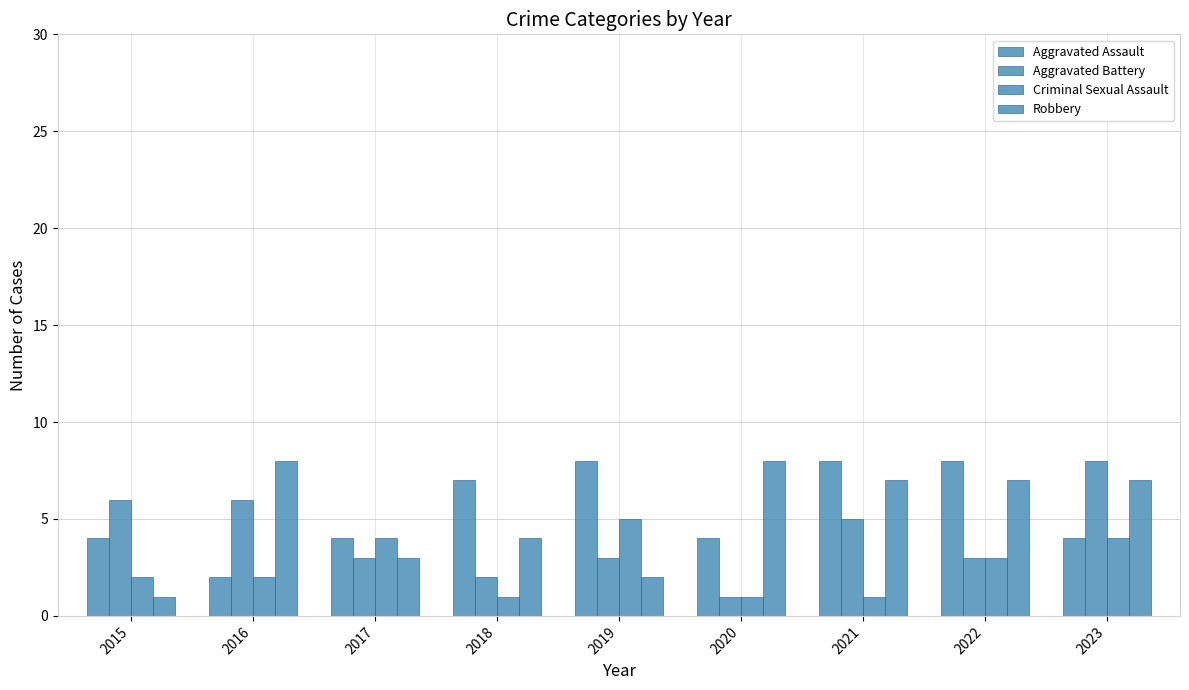

What is the sum of all Robbery values?

47